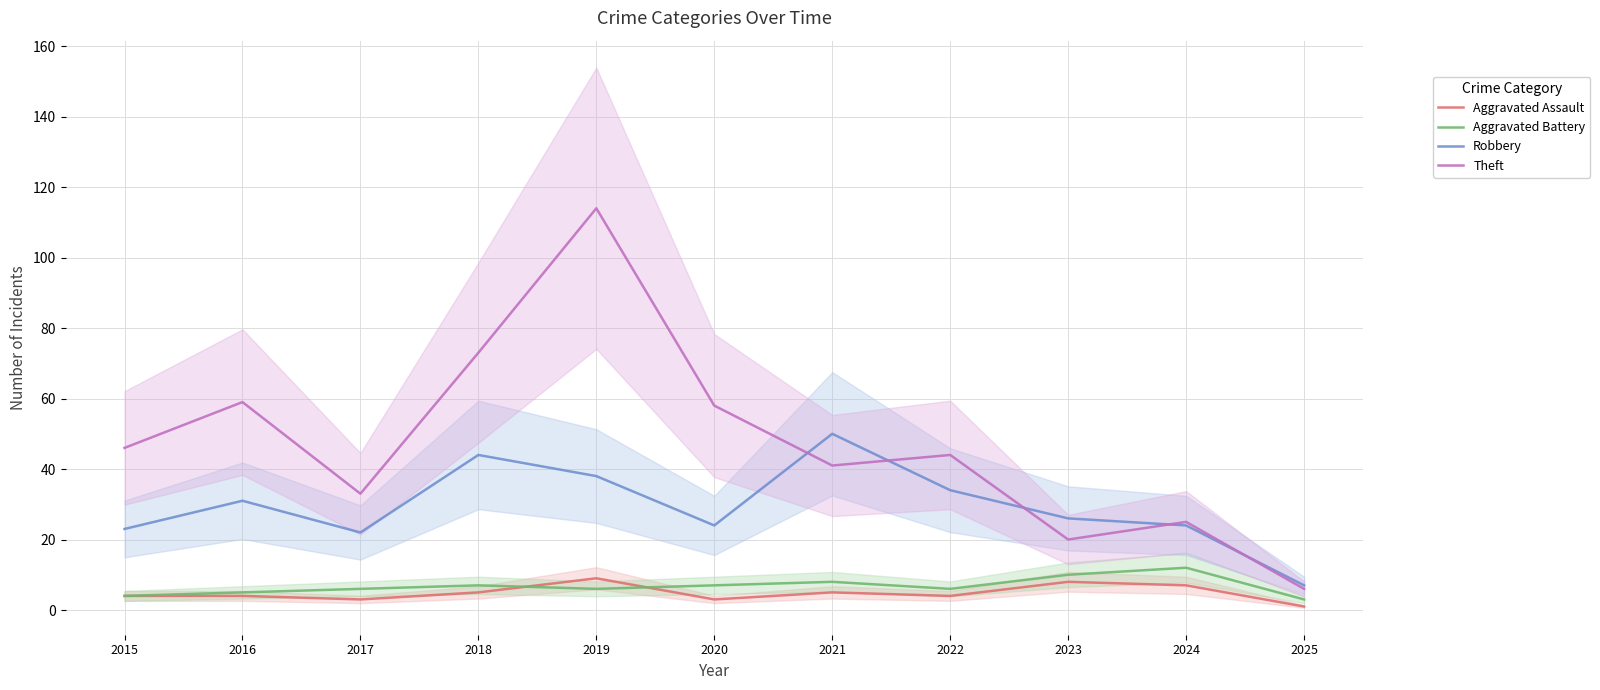

Does the chart display data point markers on the line(s)?

No